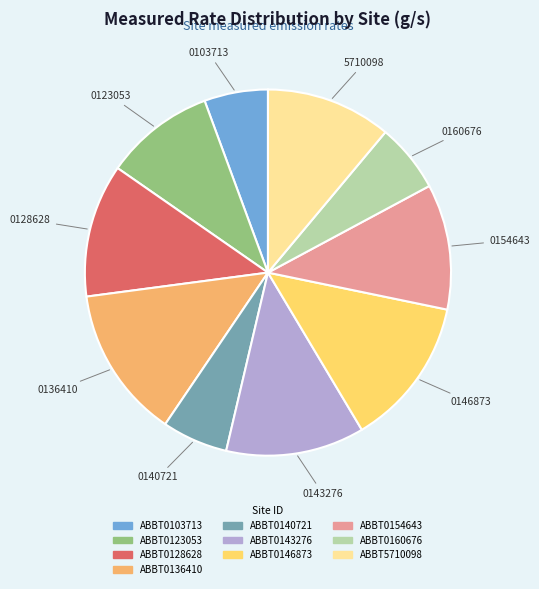

The ABBT5710098 slice represents 11% of the pie. True or false?

True